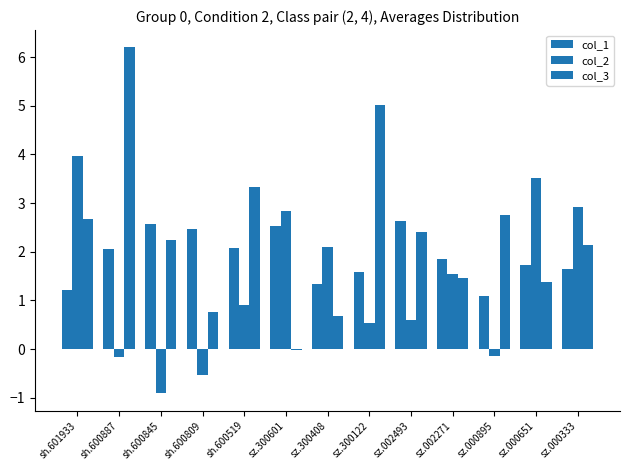

What is the average value of the col_3 series?

2.4